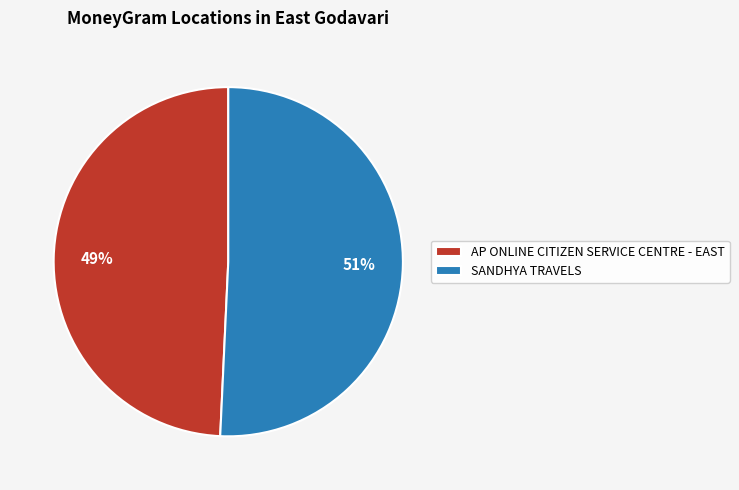

To the nearest percent, what is the average slice percentage?

50%